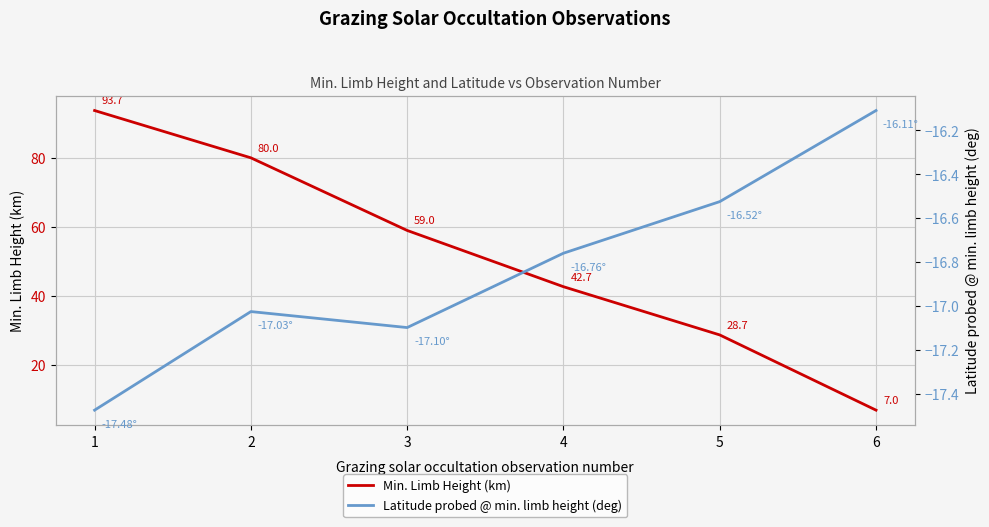

The Min. Limb Height (km) series shows 51.5 at 1. True or false?

False